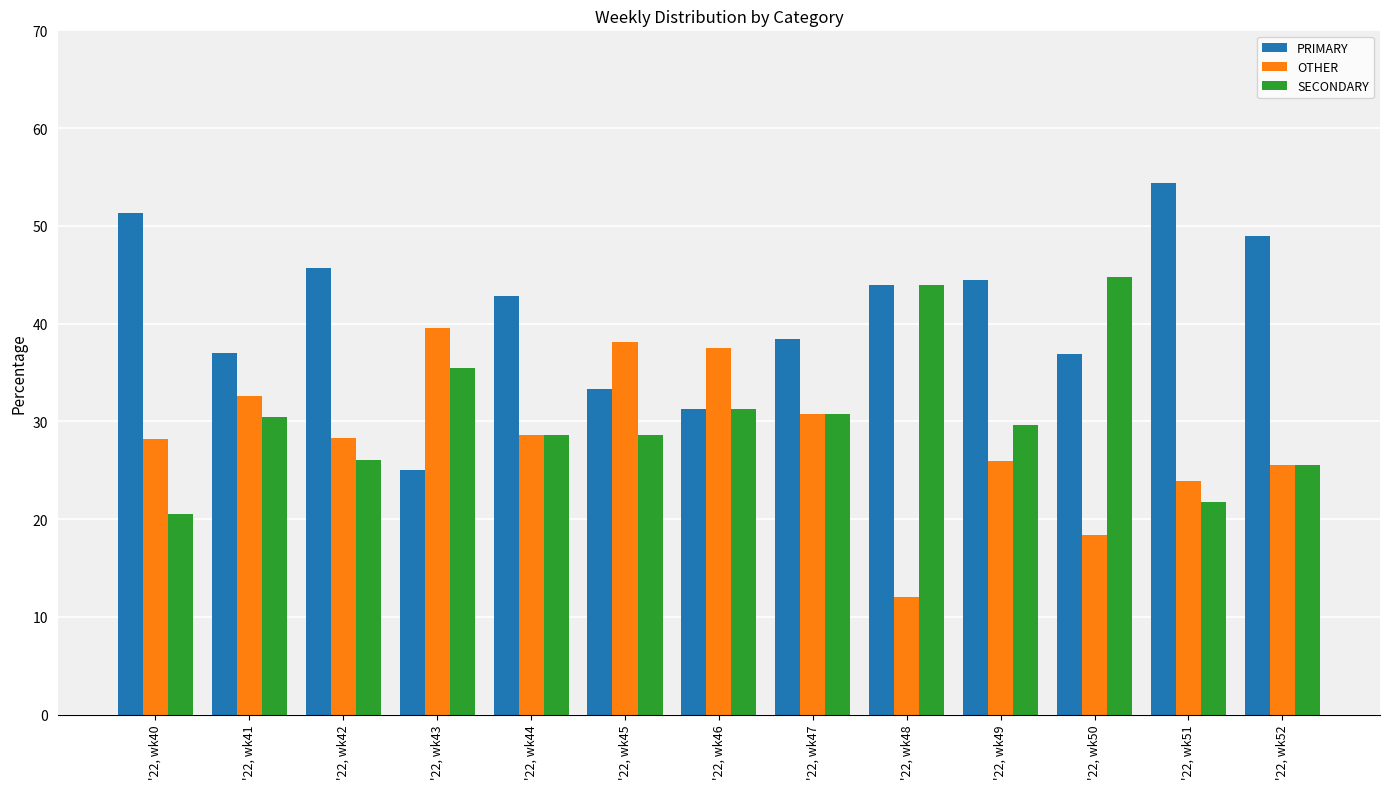

What is the difference between the maximum and minimum values in the SECONDARY series?

24.2